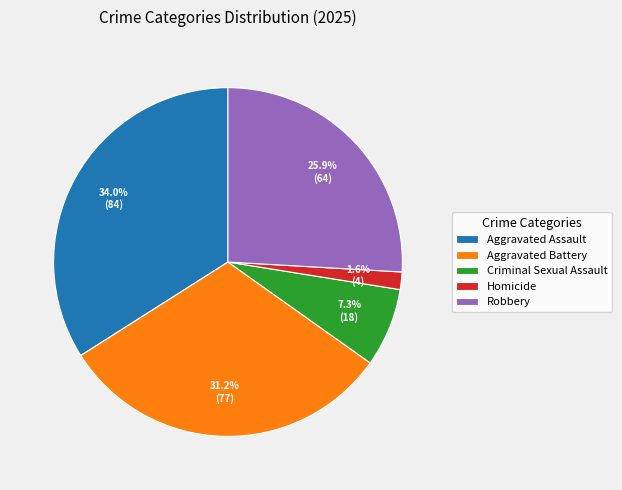

How many slices are in this pie chart?

5